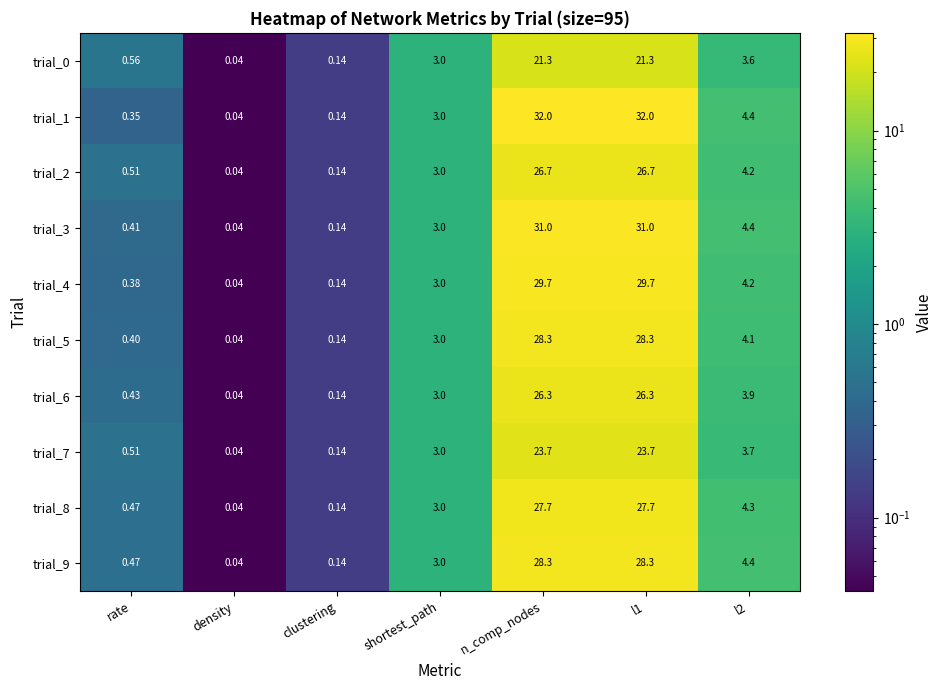

At which label does trial_7 reach its minimum?

density